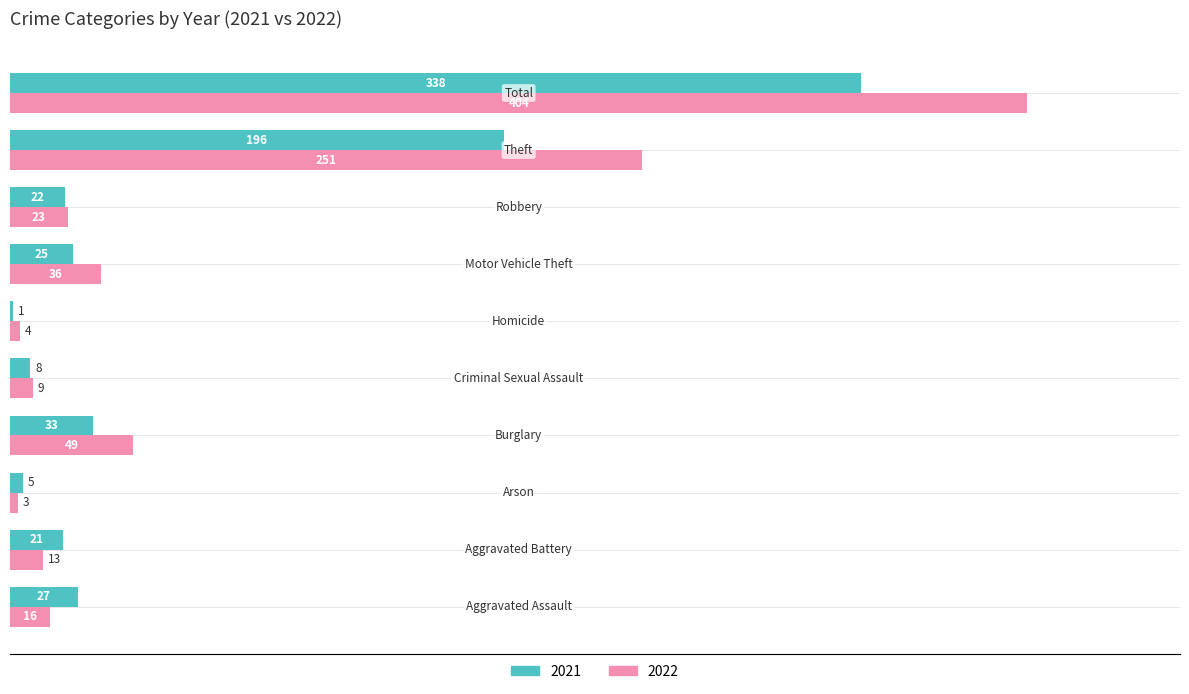

Which series has the largest total across all categories?

2022